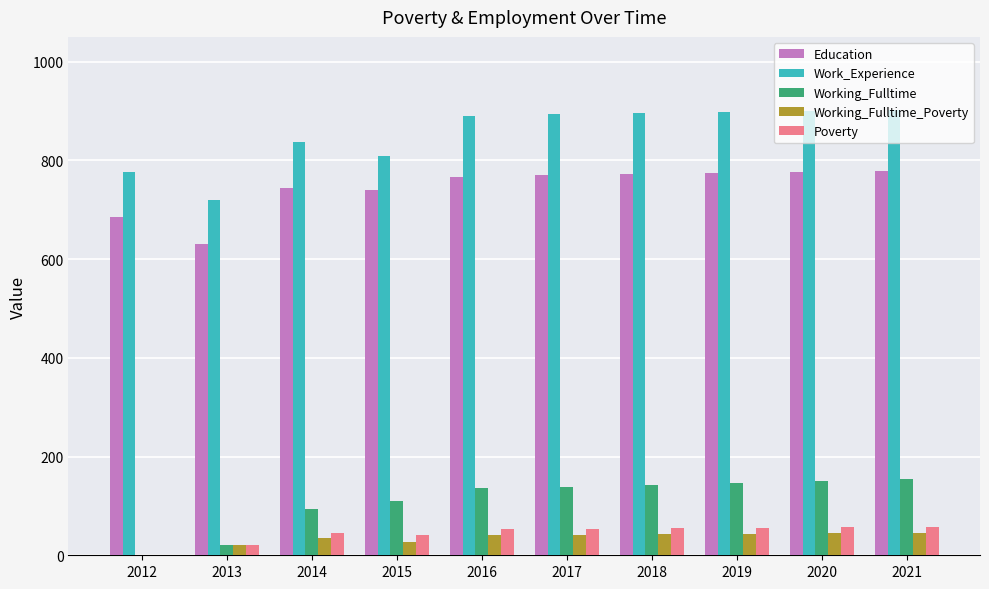

What is the highest value of the Work_Experience series?

902